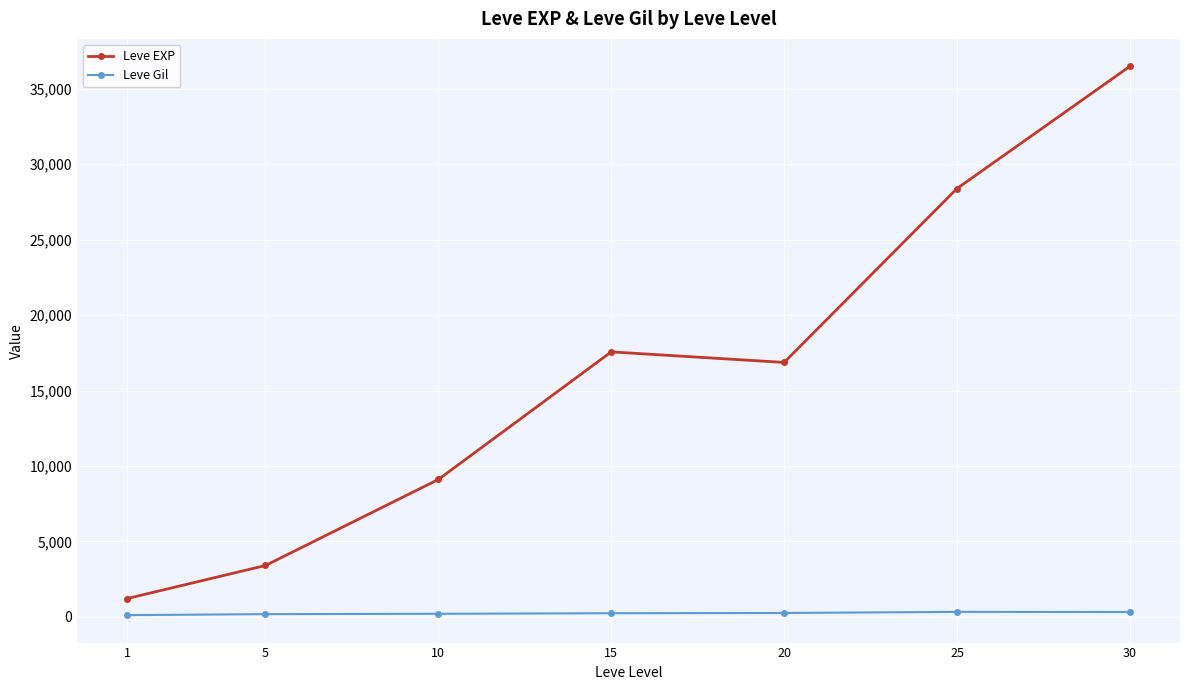

What is the average value of the Leve Gil series?

235.0